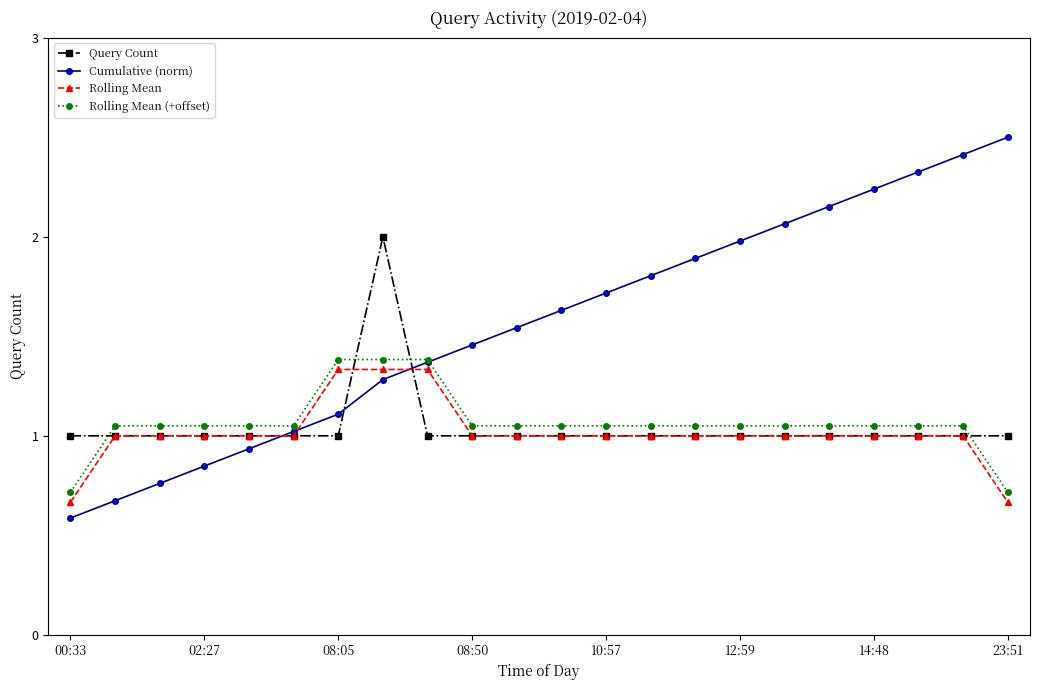

Which series has the widest spread of values?

Cumulative (norm)